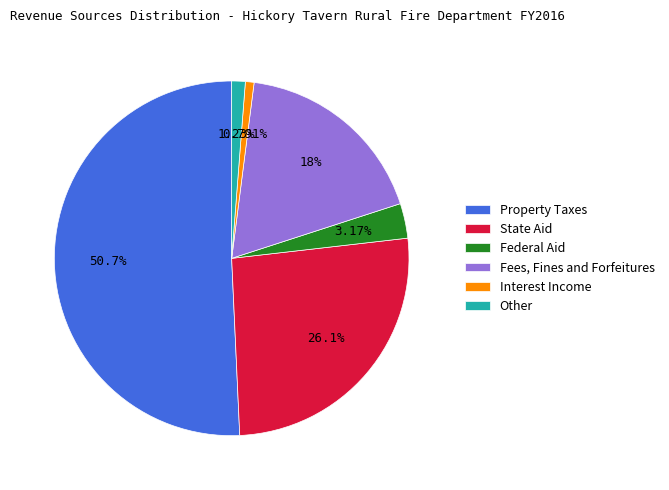

Is it true that Interest Income is 10% of the pie?

False